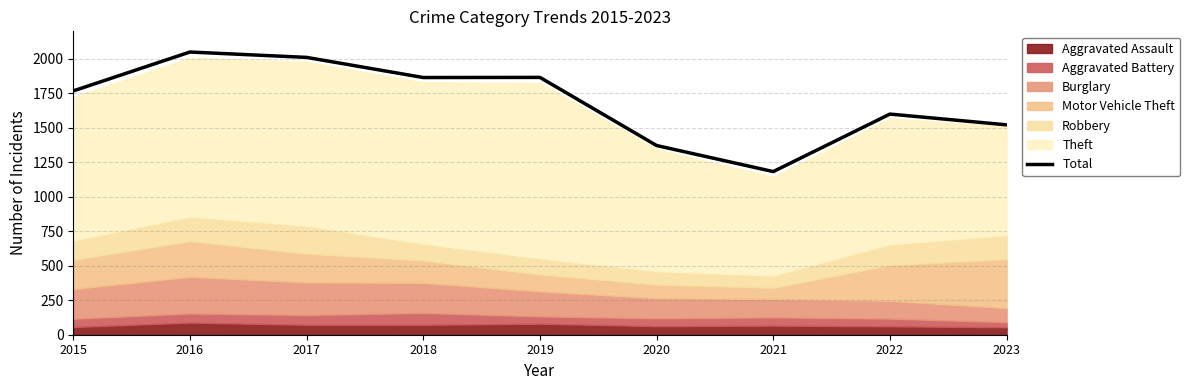

The value at 2022 is 1600. True or false?

True